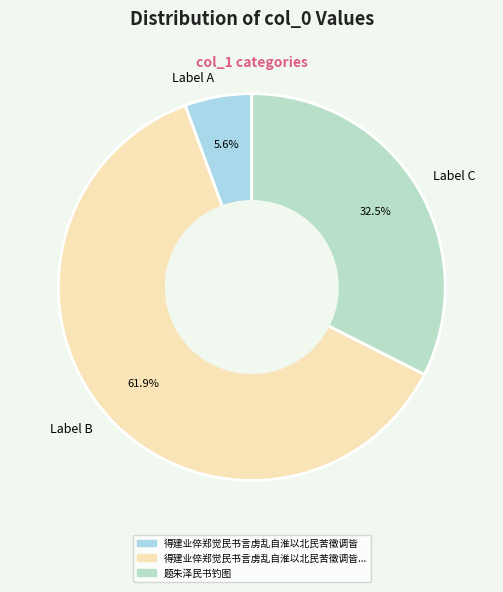

To the nearest percent, what is the average slice percentage?

33%